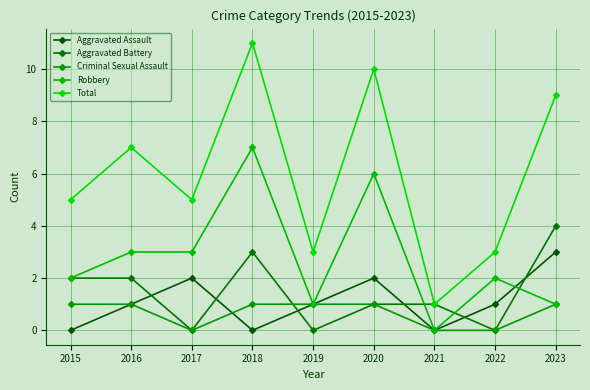

True or false: Total and Aggravated Assault cross at least once.

False